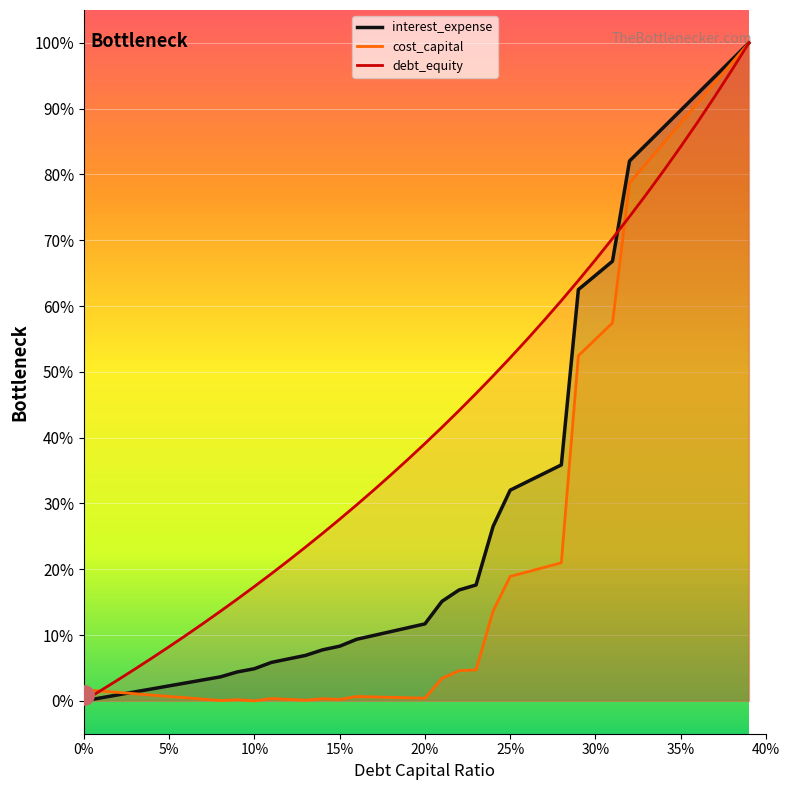

What is the sum of all interest_expense values?

12.5